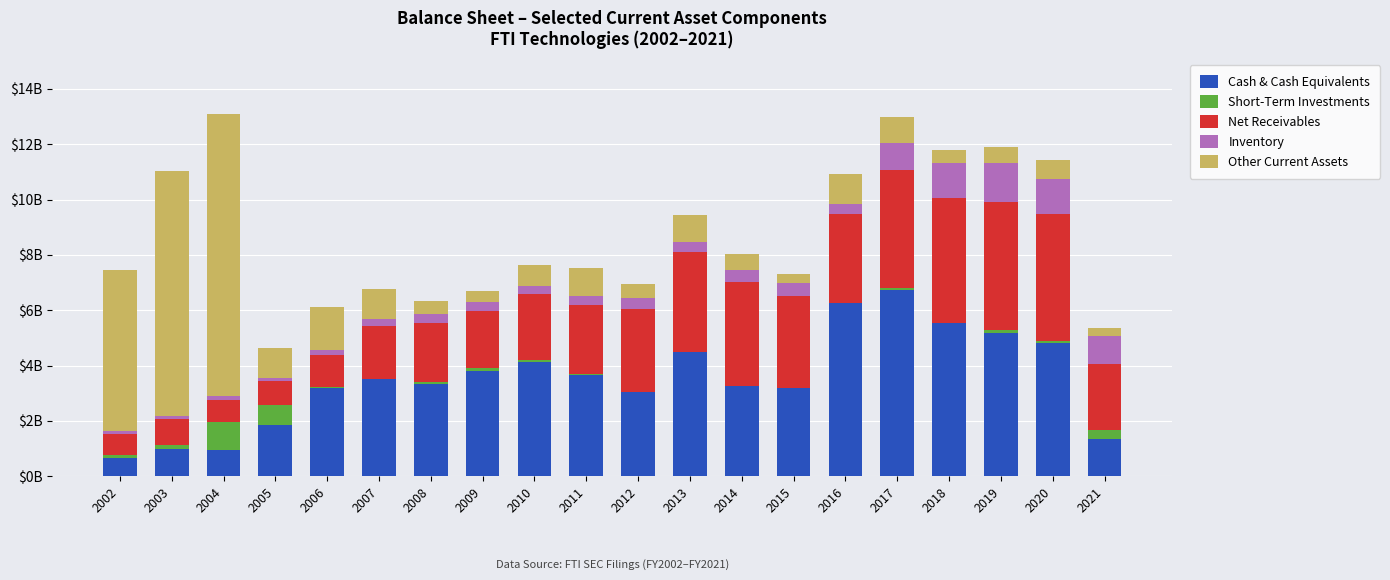

Are the bars horizontal?

No